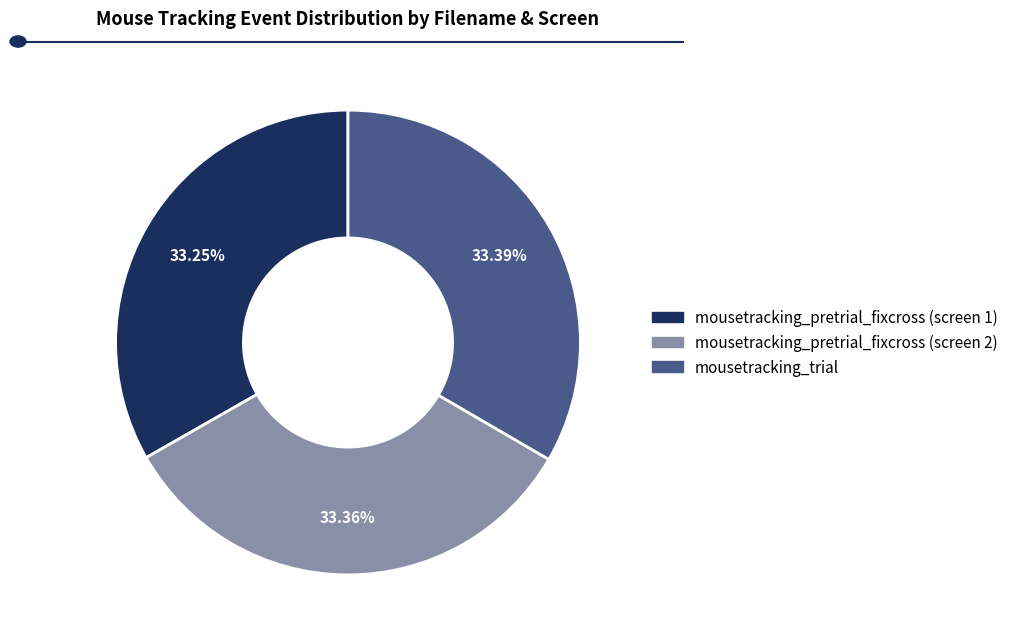

To the nearest percent, what portion does mousetracking_pretrial_fixcross (screen 2) represent?

33%